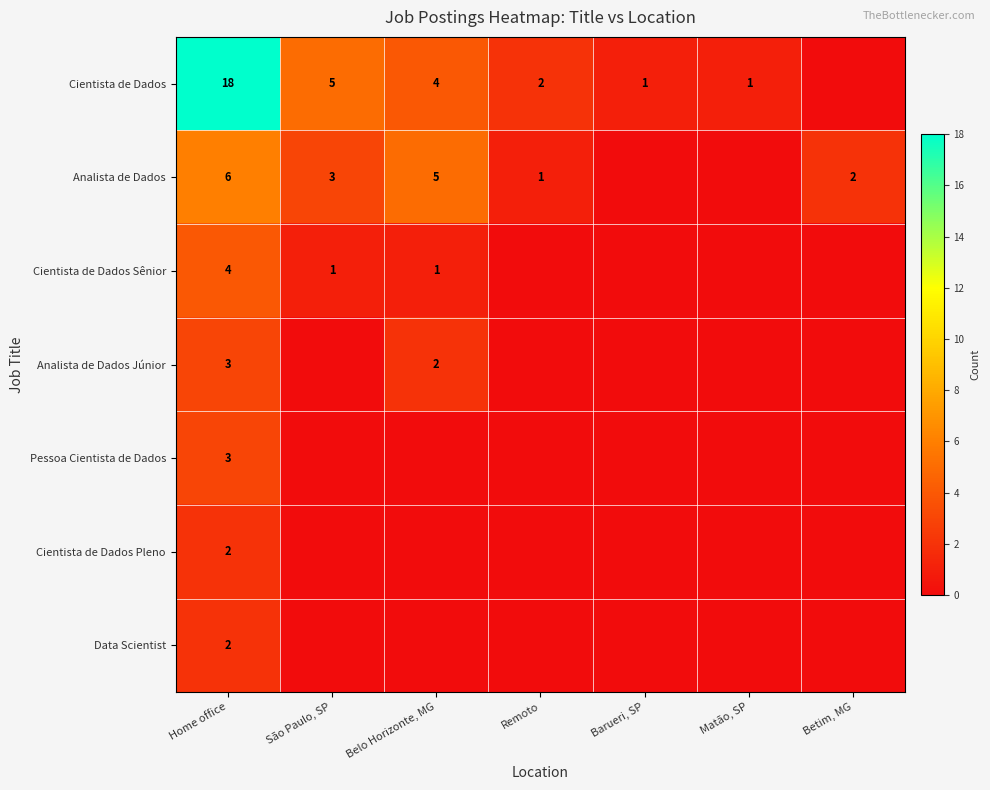

The value of Cientista de Dados Sênior at São Paulo, SP is 2. True or false?

False